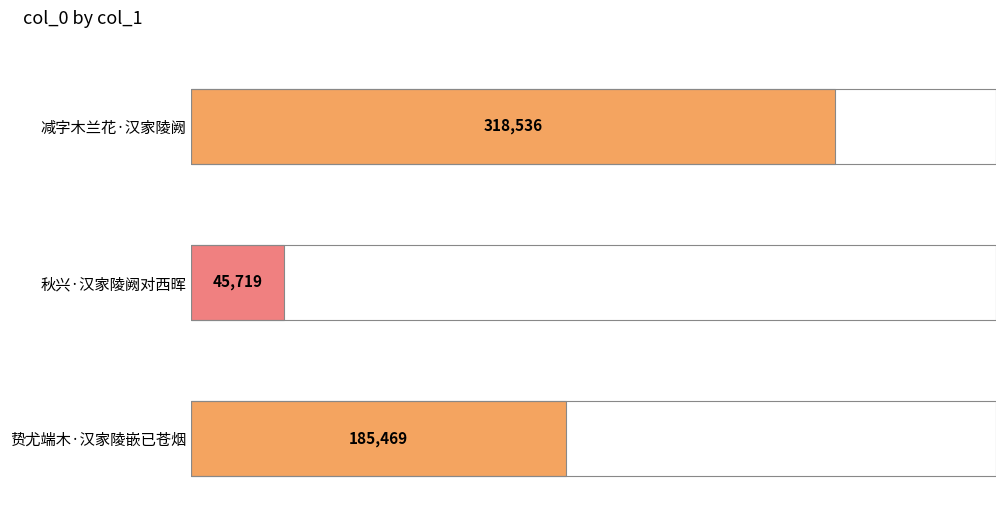

Reading left to right, extract all data points from this chart.

减字木兰花·汉家陵阙=318536	秋兴·汉家陵阙对西晖=45719	贽尤端木·汉家陵嵌已苍烟=185469